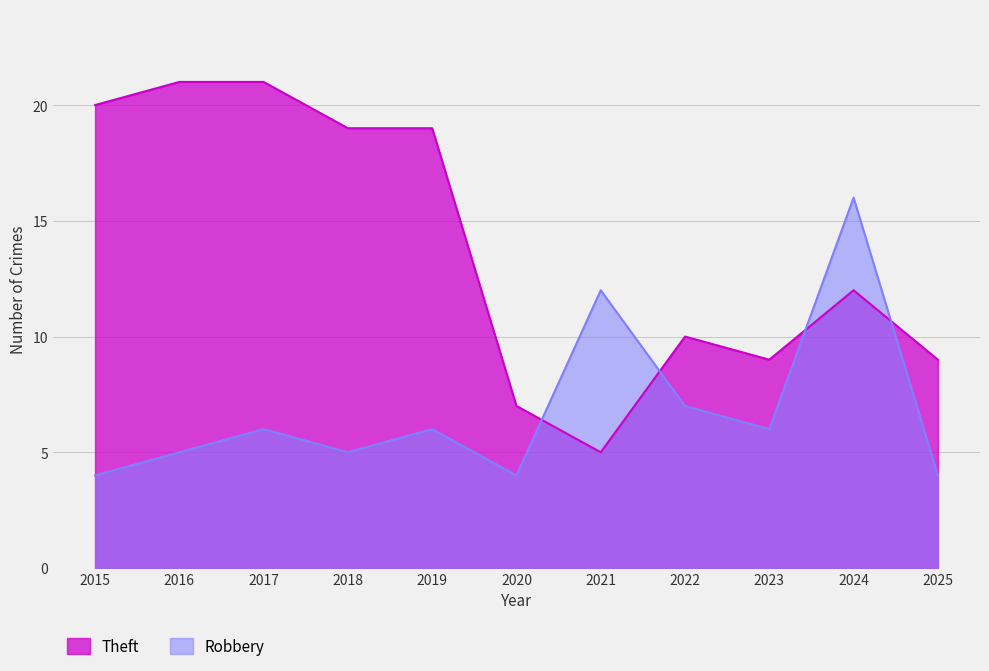

How many lines are shown in the chart?

2